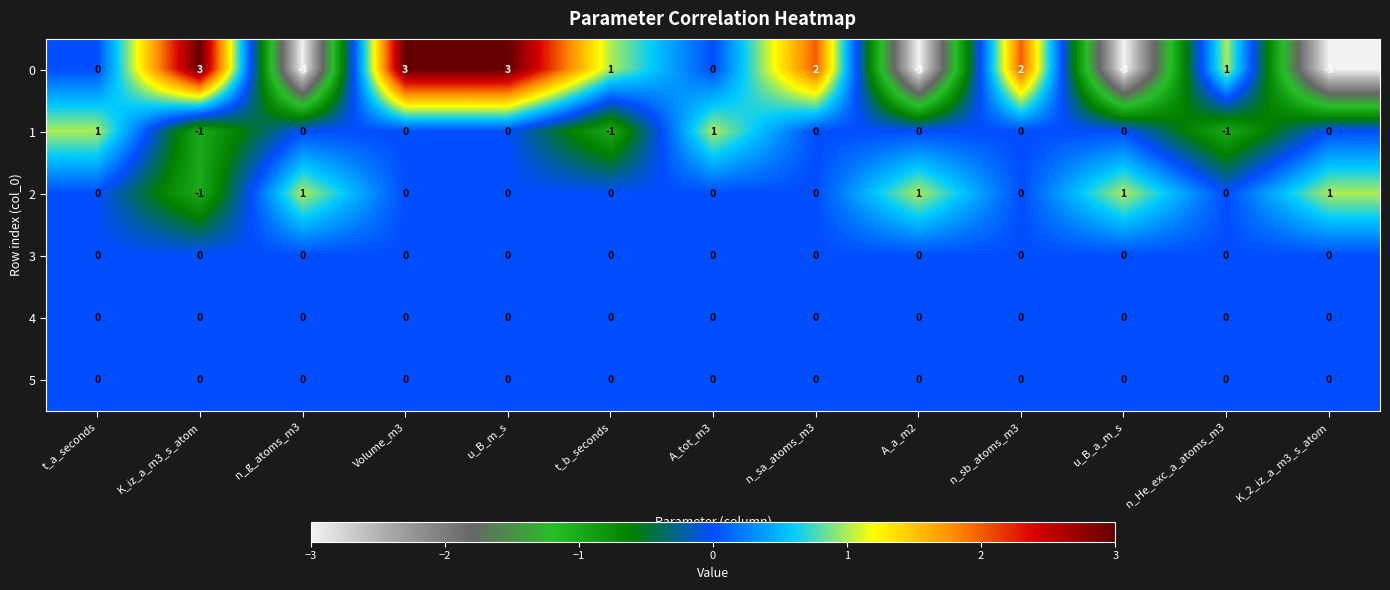

What is the total value across all series at Volume_m3?

3